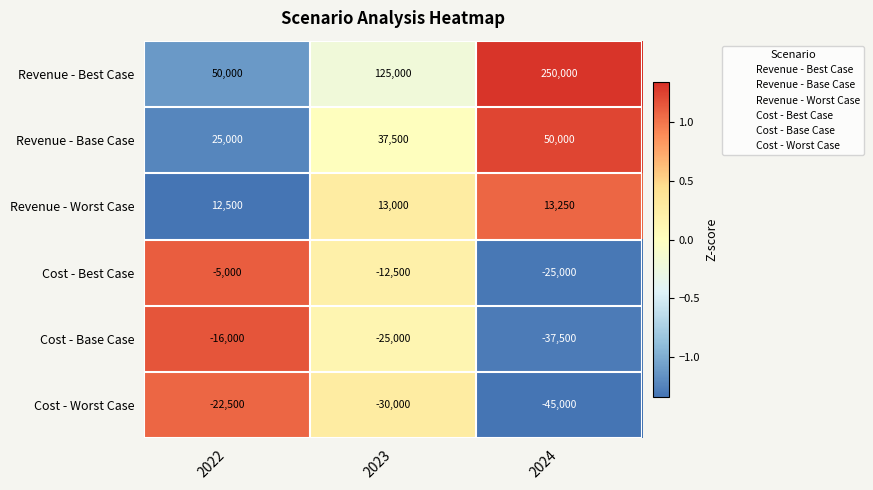

List the series in order of their peak value, highest first.

Revenue - Best Case, Revenue - Base Case, Revenue - Worst Case, Cost - Best Case, Cost - Base Case, Cost - Worst Case